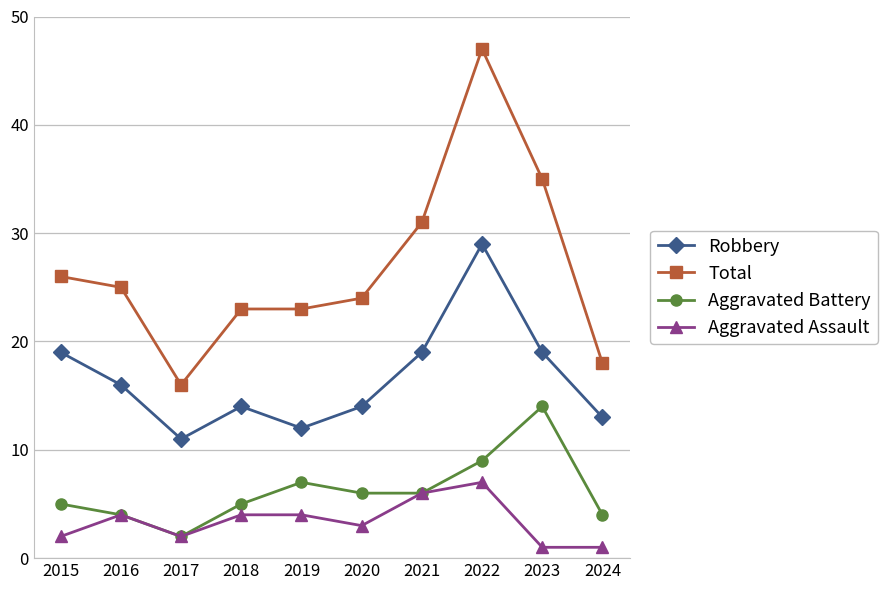

Which series changed the most between 2015 and 2016?

Robbery